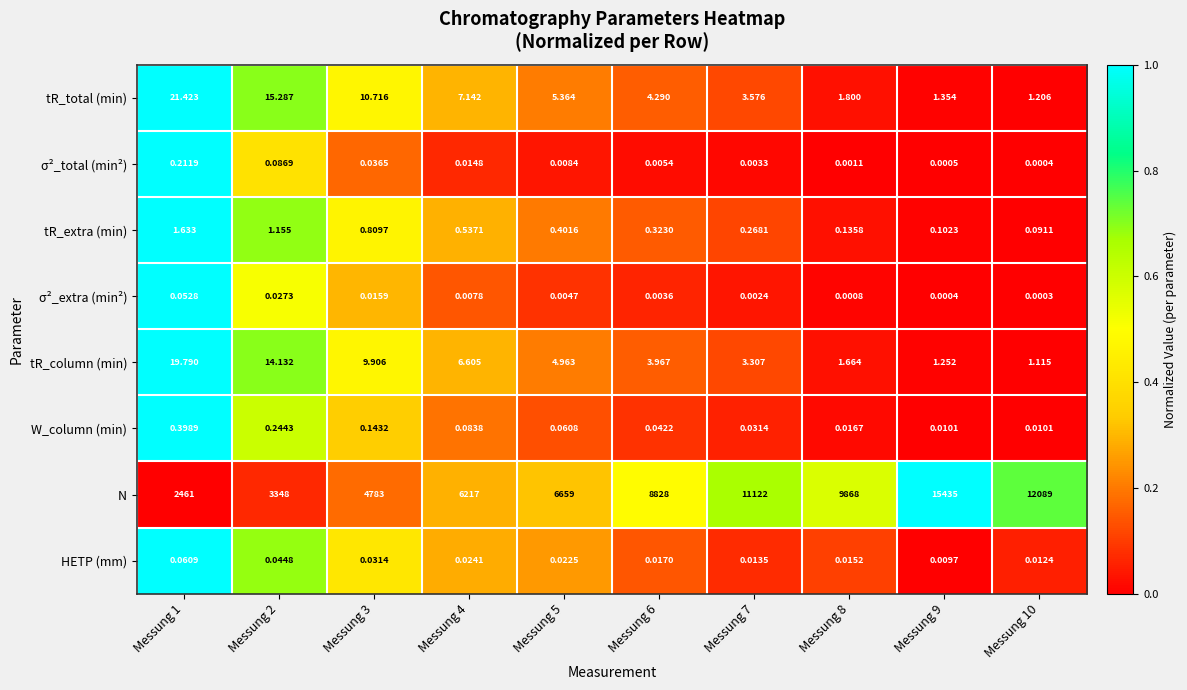

Rank the series by their maximum value, from highest to lowest.

N, tR_total (min), tR_column (min), tR_extra (min), W_column (min), σ²_total (min²), HETP (mm), σ²_extra (min²)